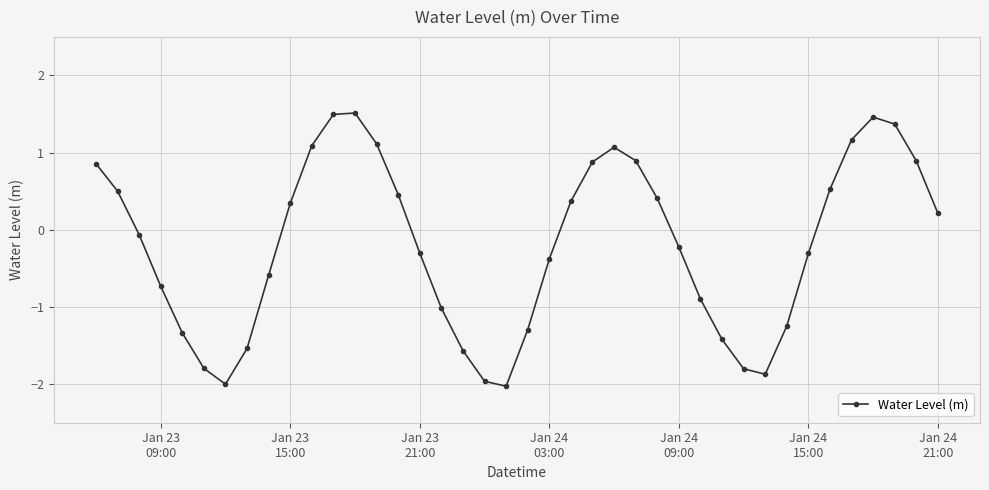

True or false: the data has more than 0 interior local peaks.

True